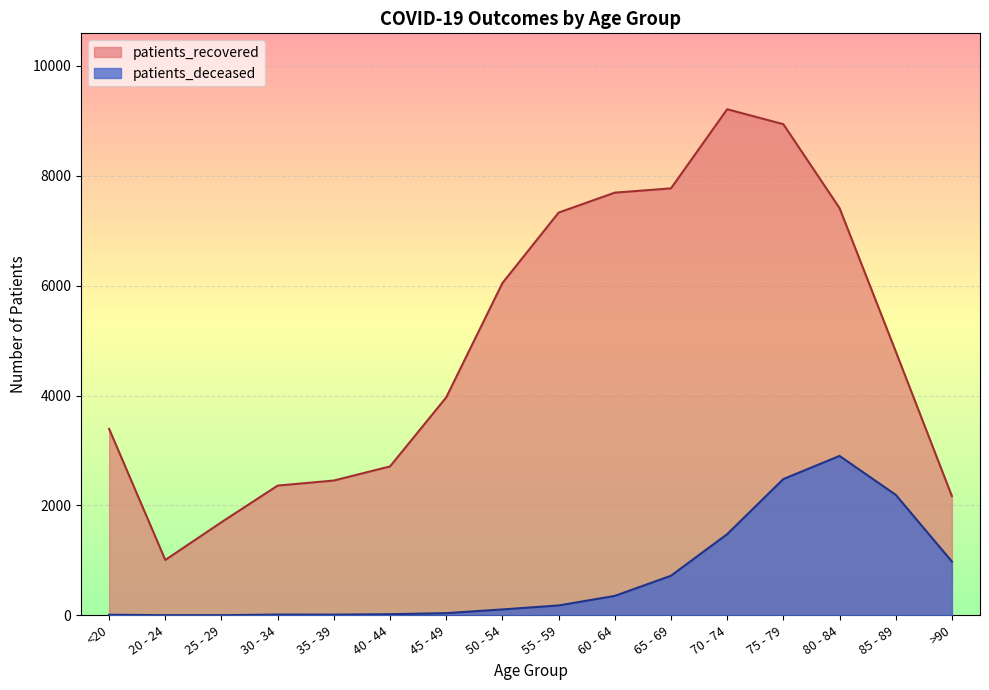

What is the smallest value displayed?

3